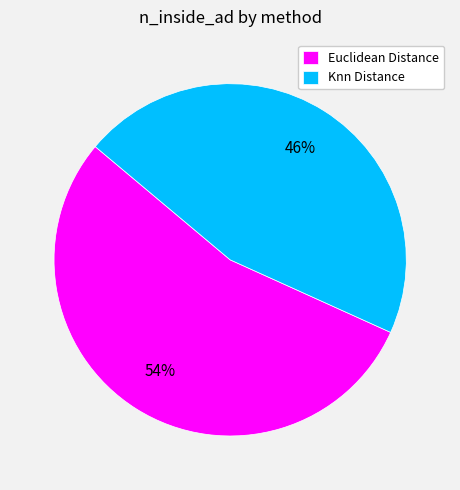

What percentage is the Euclidean Distance slice, to the nearest percent?

54%